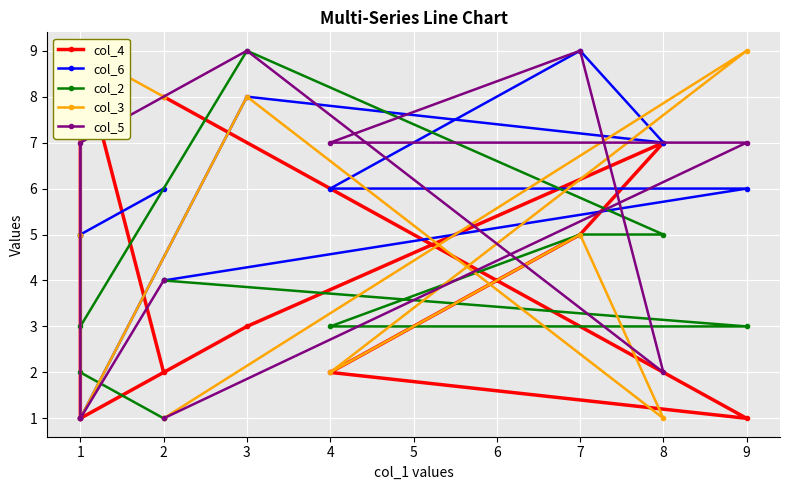

How many times do col_2 and col_3 cross each other?

2